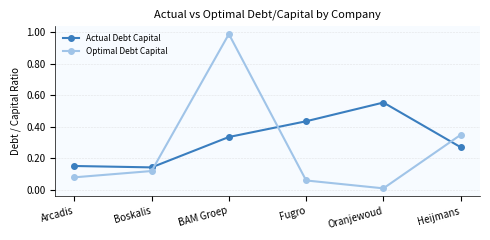

Which series has the largest total across all categories?

Actual Debt Capital